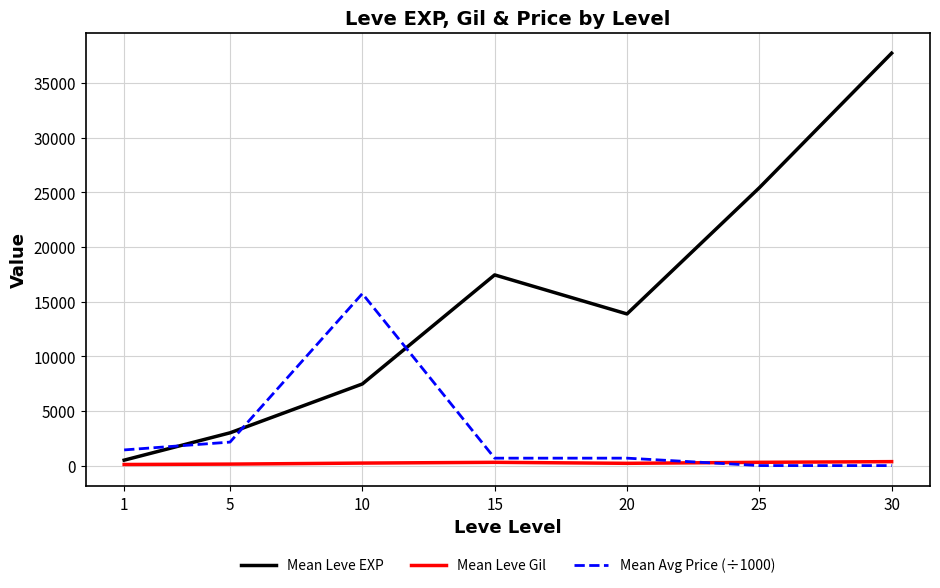

What is the spread (max minus min) of values at 5?

2859.0